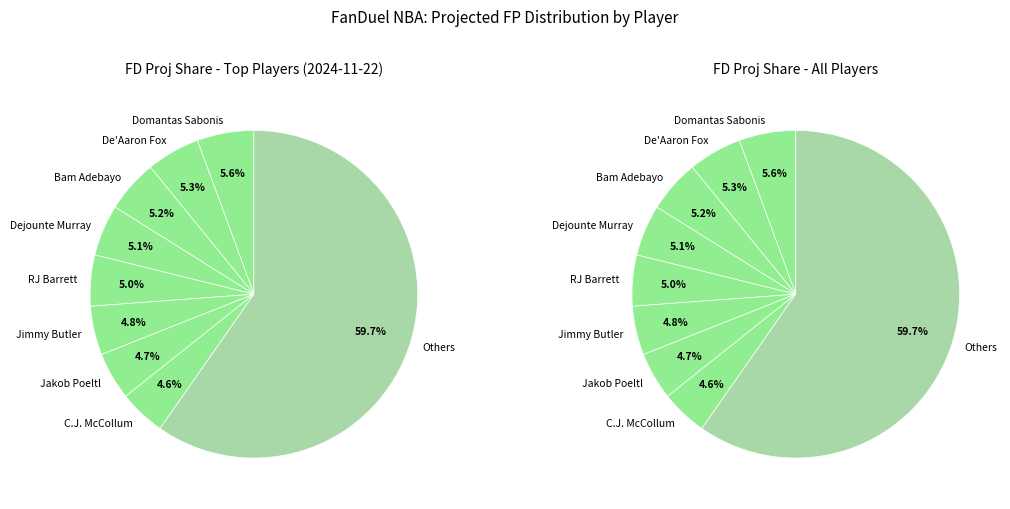

Is Bam Adebayo the majority of the pie?

No